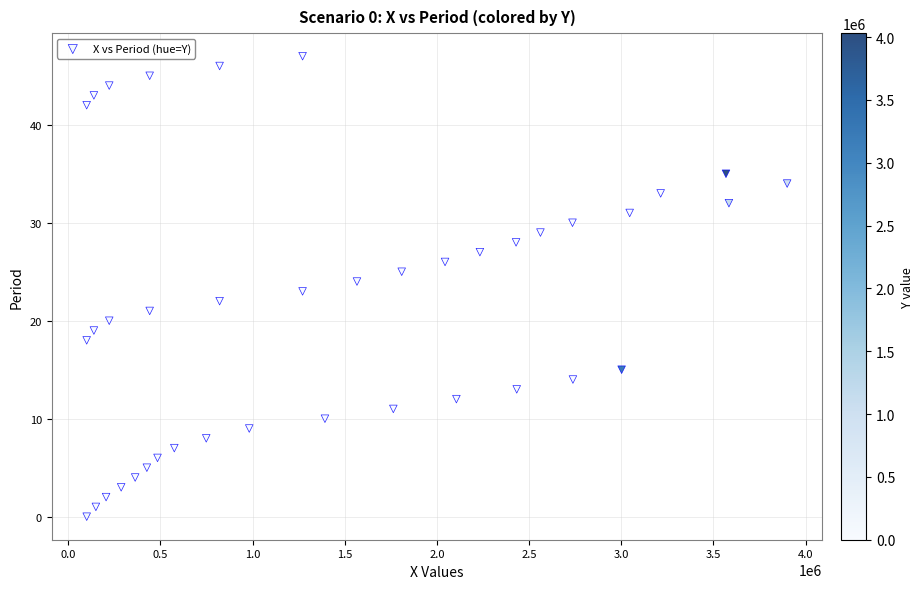

What is the range of Y values (max minus min)?

47